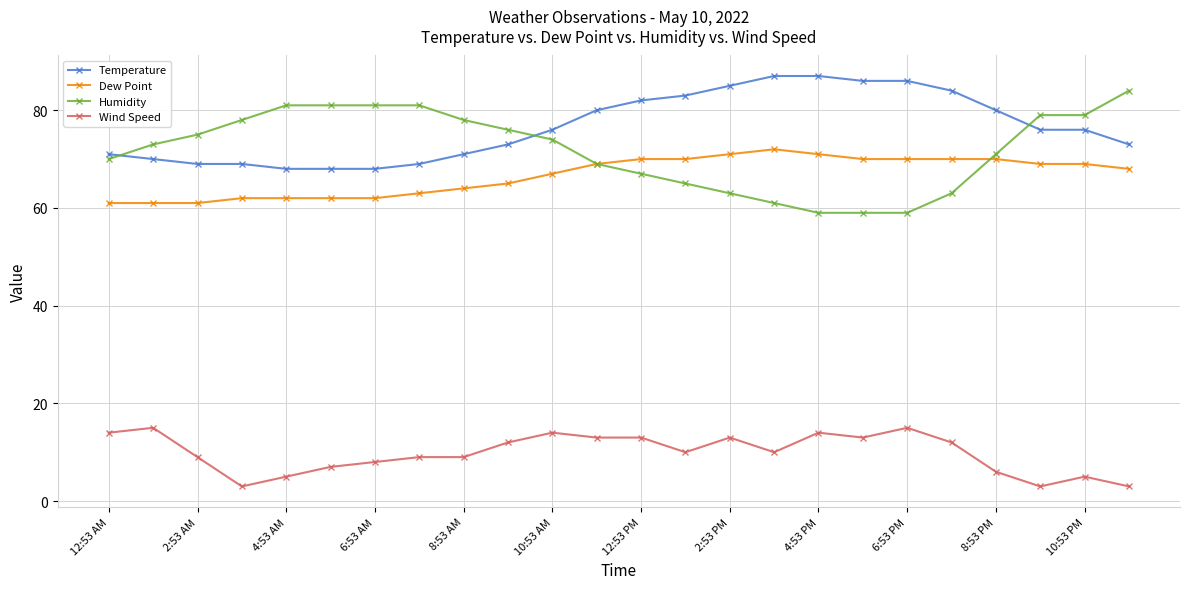

What is the maximum value shown in the chart?

87